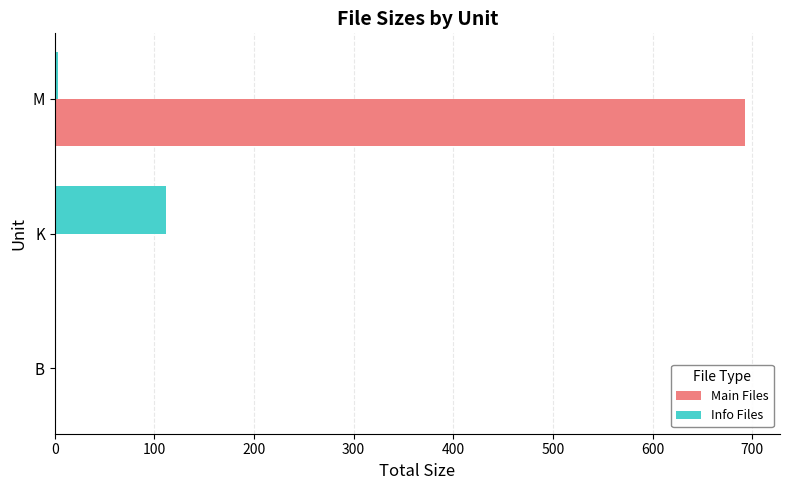

Between K and M, which series saw the biggest shift?

Main Files